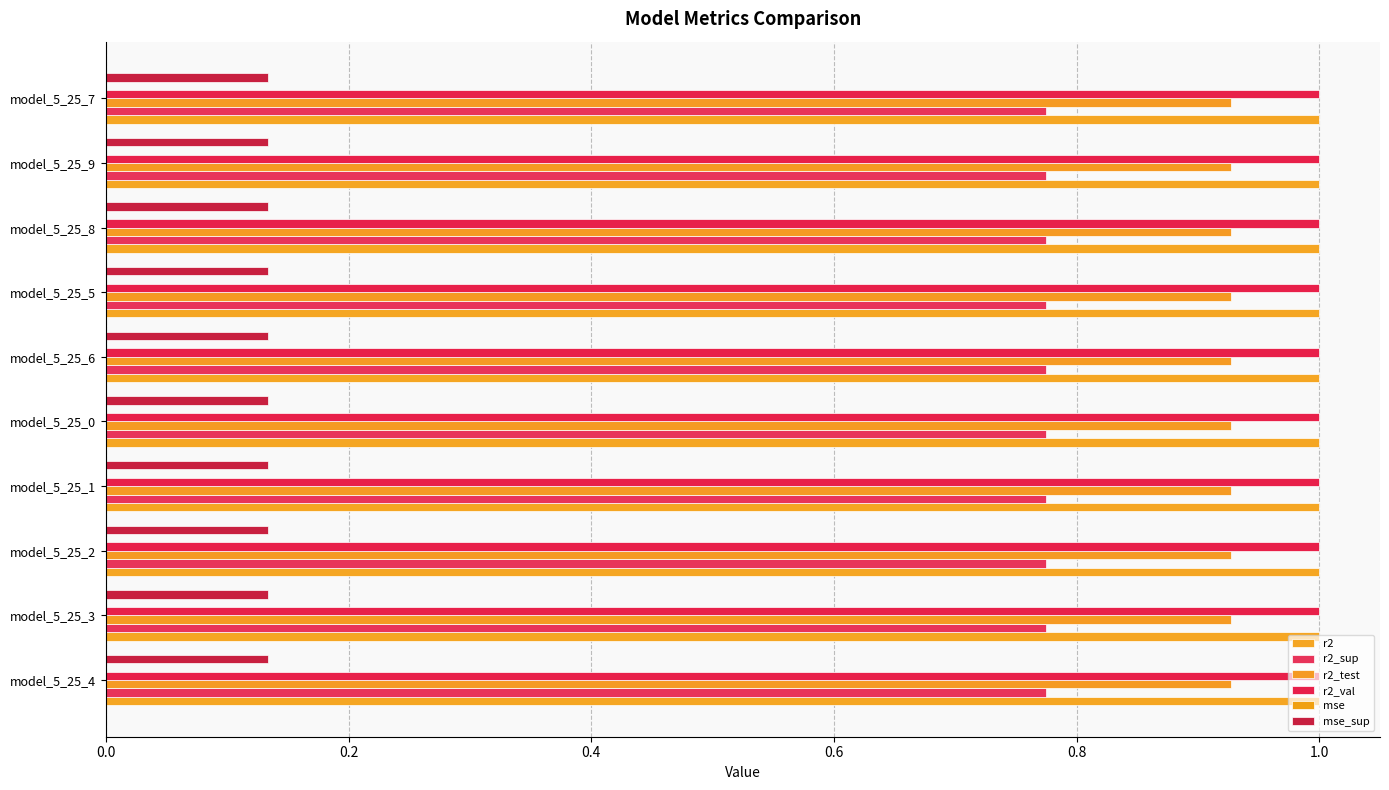

How many data points does each series have?

10